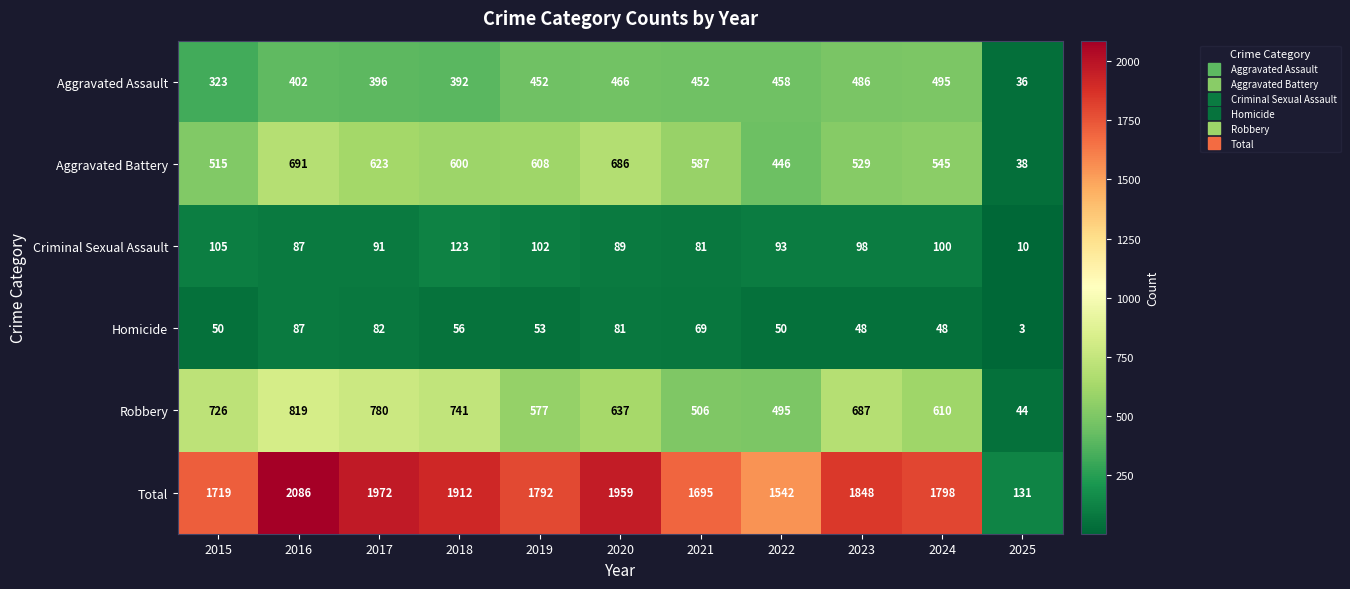

What is the difference between the maximum and minimum values in the Aggravated Assault series?

459